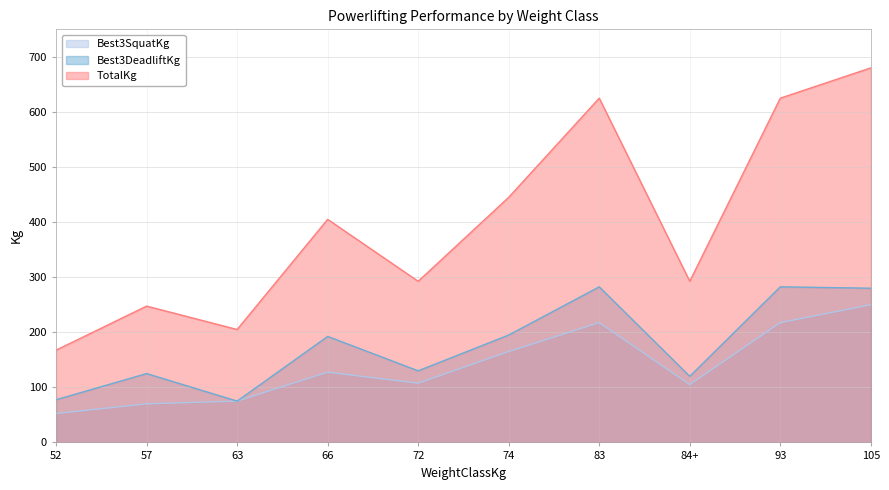

Reading left to right, what are all the values shown in this chart?

Best3SquatKg: 52=52.5	57=70.0	63=75.0	66=127.5	72=107.5	74=165.0	83=217.5	84+=105.0	93=217.5	105=250.0
Best3DeadliftKg: 52=77.5	57=125.0	63=75.0	66=192.5	72=130.0	74=195.0	83=282.5	84+=120.0	93=282.5	105=280.0
TotalKg: 52=167.5	57=247.5	63=205.0	66=405.0	72=292.5	74=445.0	83=625.0	84+=292.5	93=625.0	105=680.0